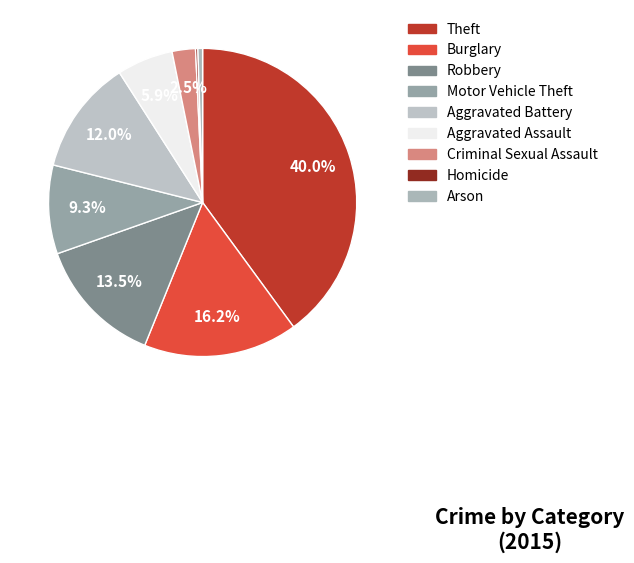

Is Aggravated Battery the majority of the pie?

No